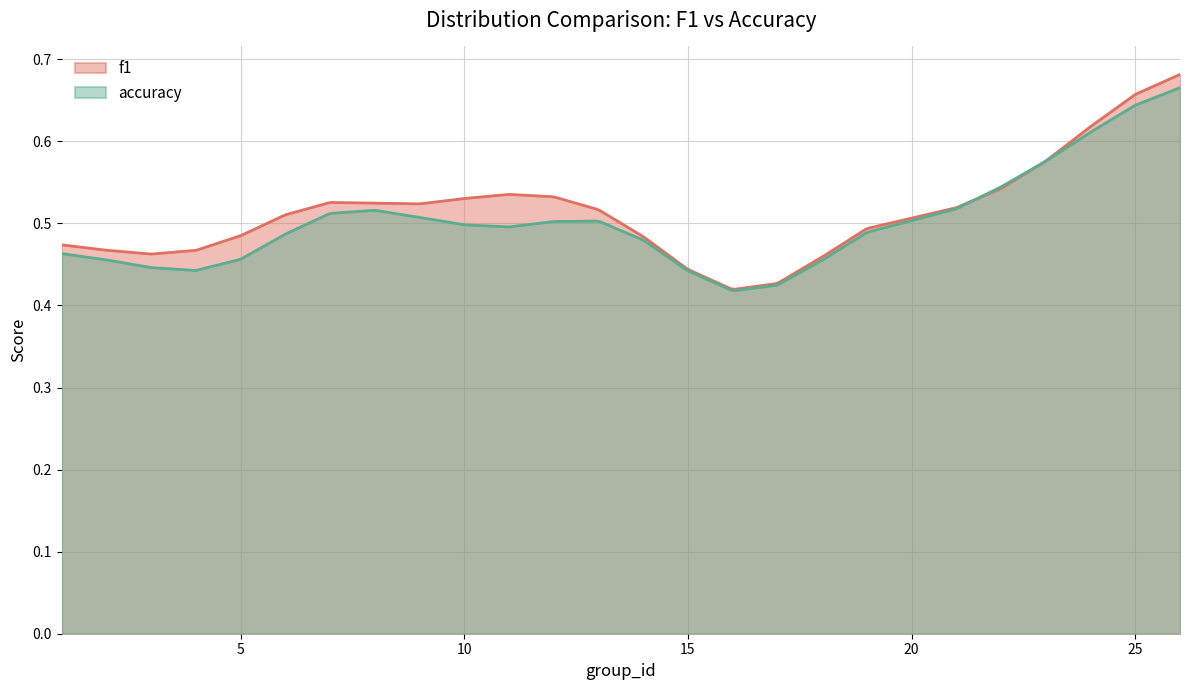

Which series has the widest spread of values?

f1